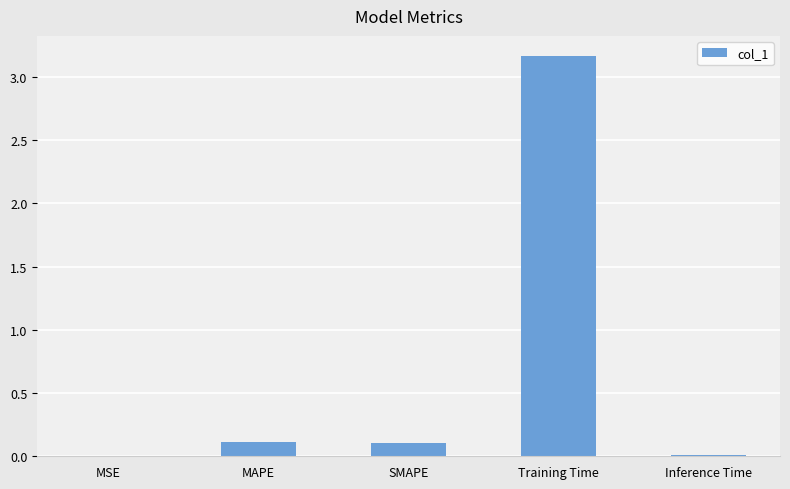

Which has a higher value, MSE or SMAPE?

SMAPE